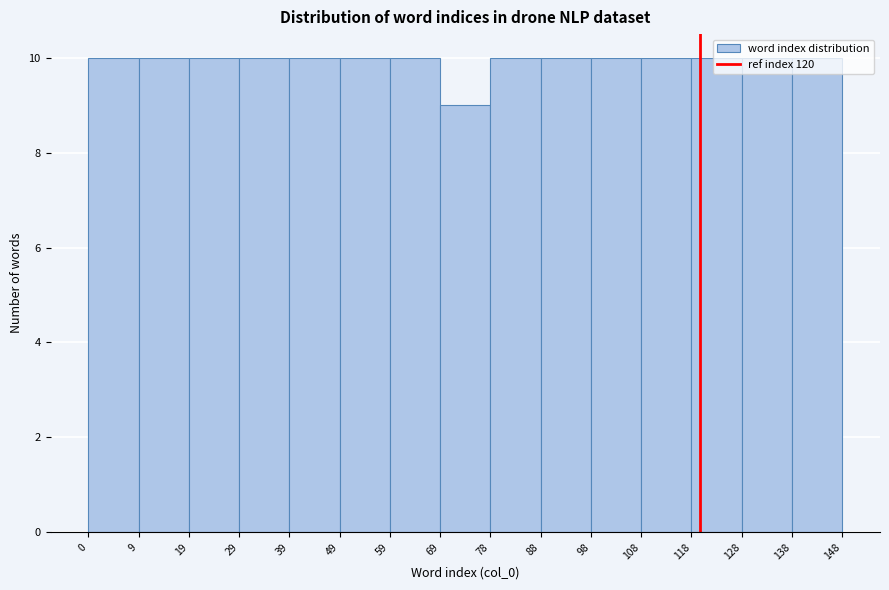

What is the height of the bar covering 49 to 59 on the x-axis? The values are not printed on the chart, so give them approximately, as read against the axis.

10